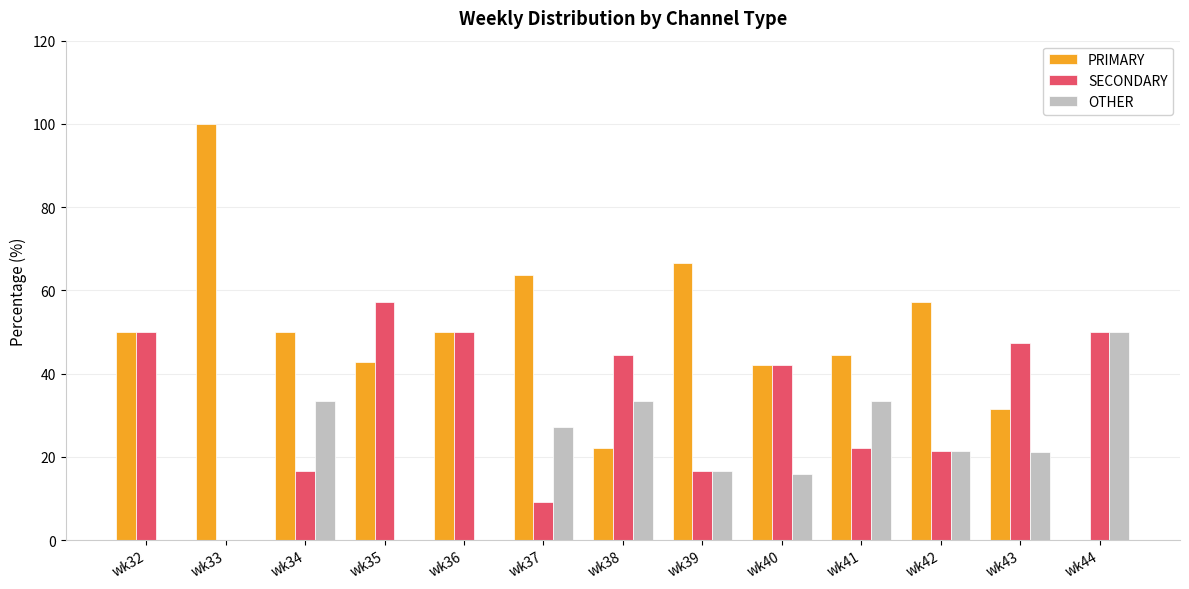

How many values in PRIMARY are above zero?

12